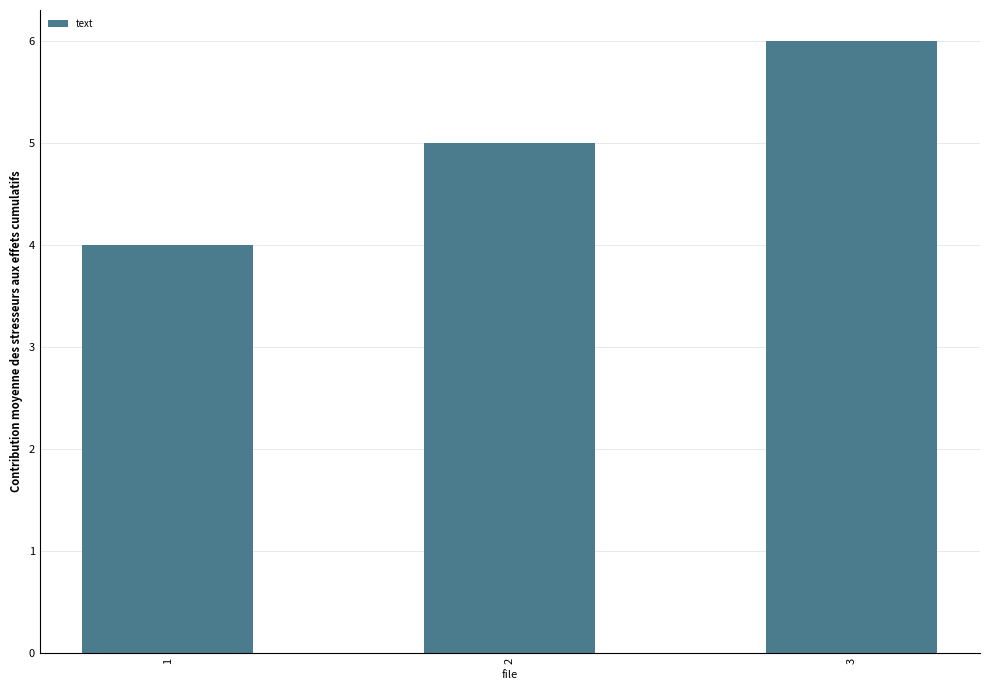

What is the value of the 2nd bar from the left?

5